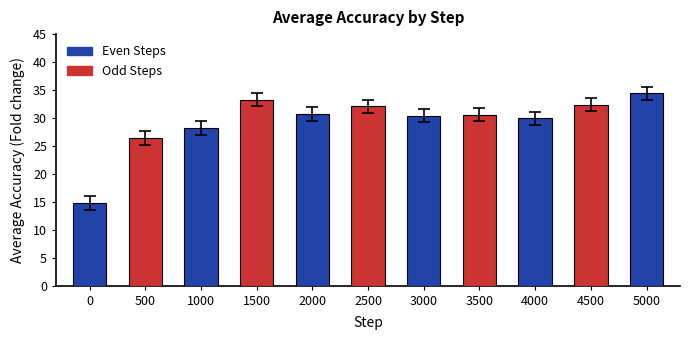

What is the value of the 7th bar from the left?

30.4